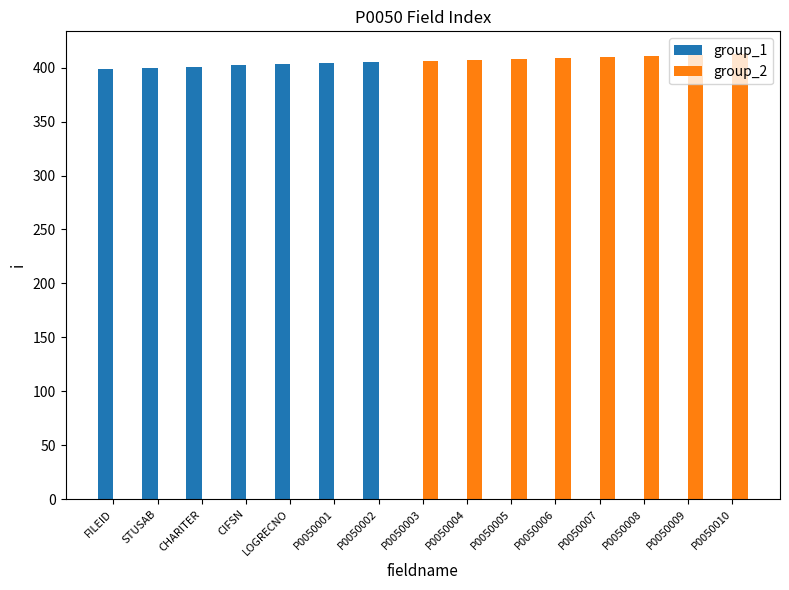

What is the total value across all series at P0050007?

410